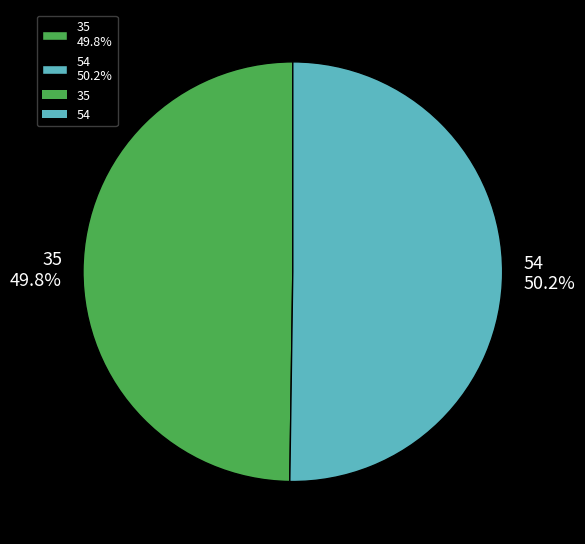

What is the ratio of the value at 54 to the value at 35?

1.0